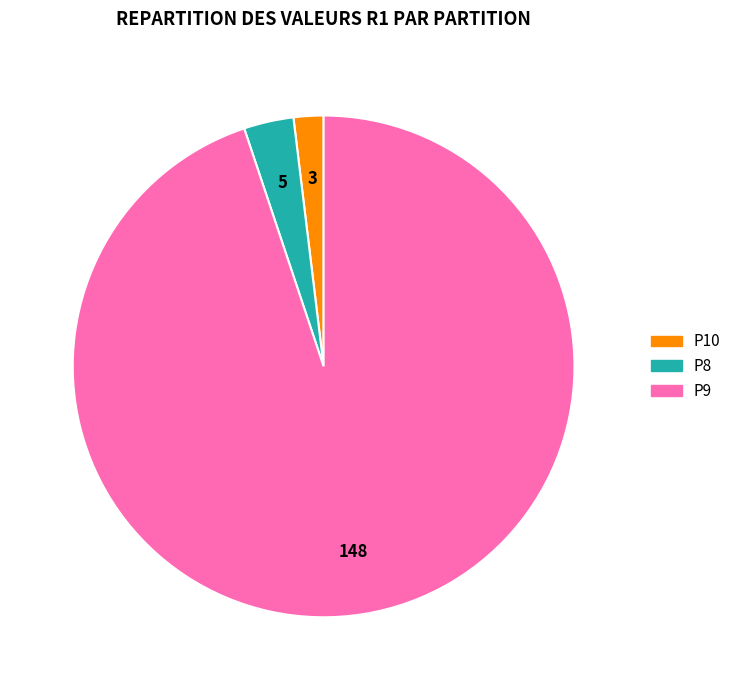

The P10 slice represents 17% of the pie. True or false?

False